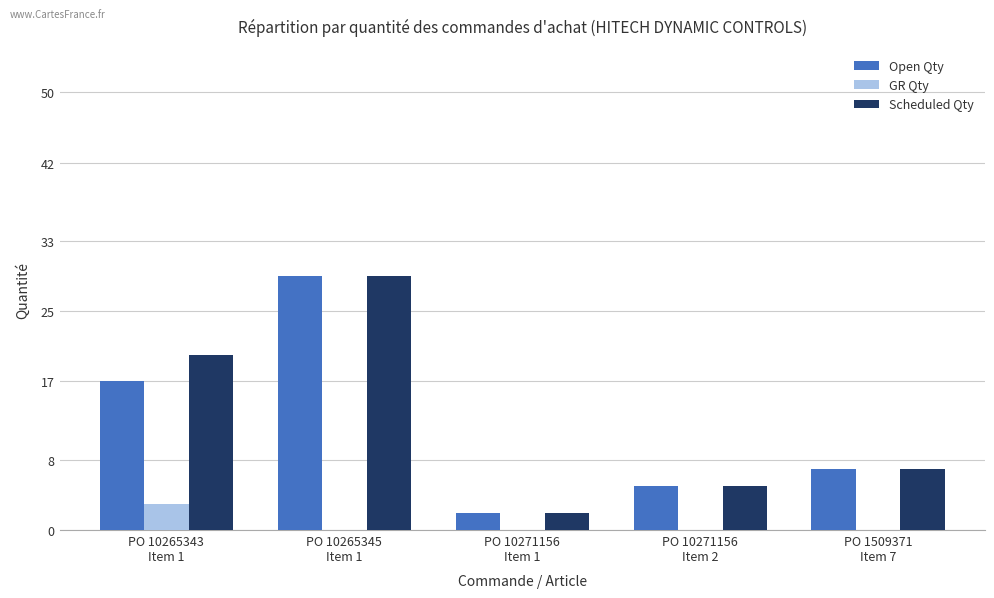

What is the sum of all Open Qty values?

60